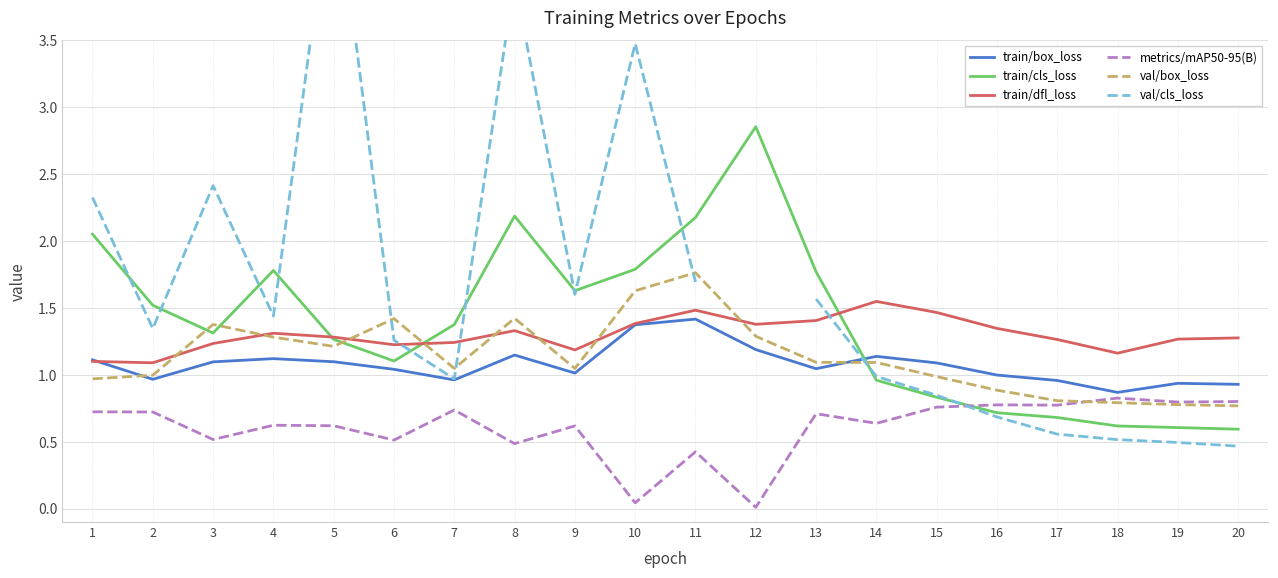

Read the val/box_loss value at 2.

1.0